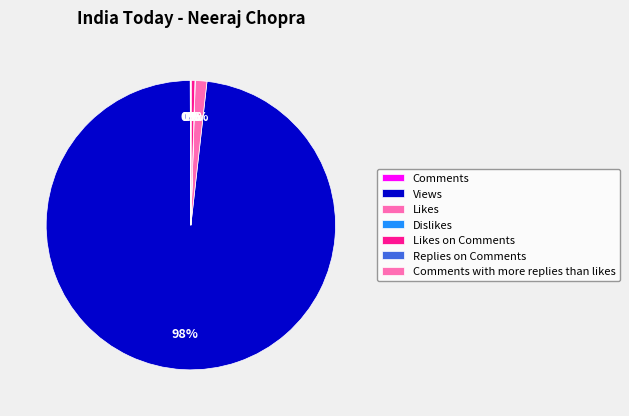

Which category has the smallest portion of the pie?

Comments with more replies than likes